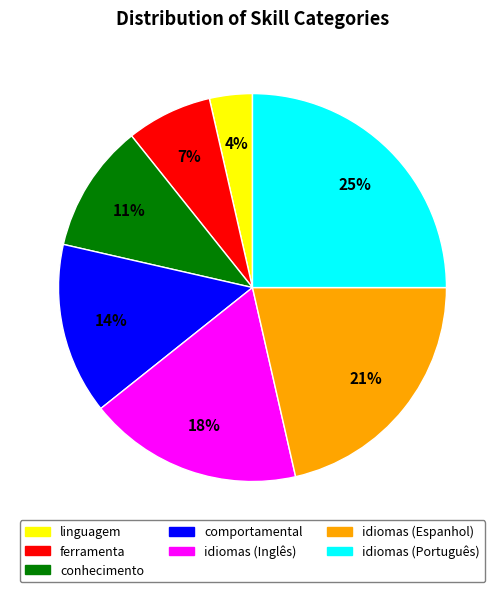

Do idiomas (Inglês) and comportamental together represent more than half of the pie?

No